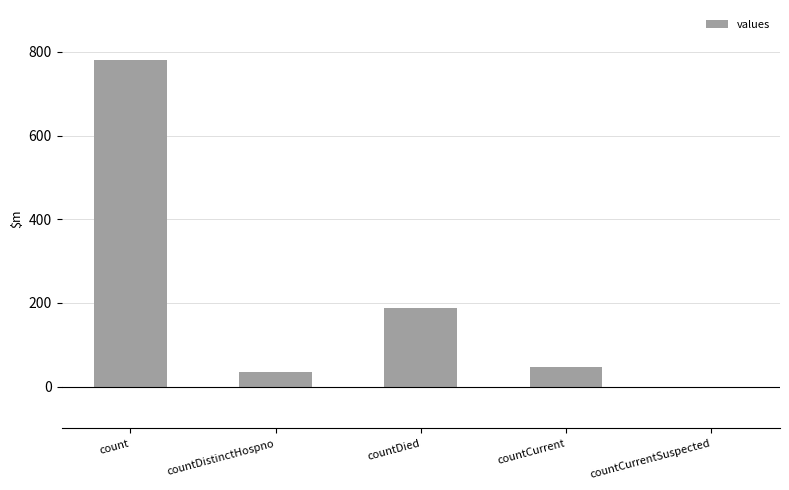

True or false: the data shows 47 at countCurrent.

True